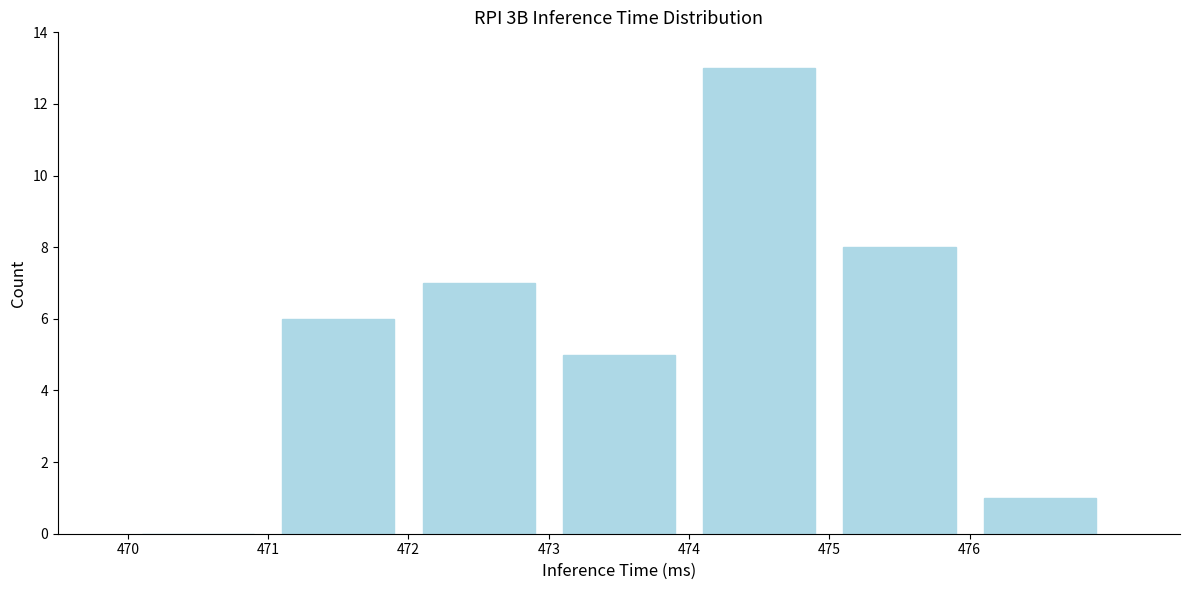

Reading left to right, transcribe this chart: for each bar, give the range it covers on the x-axis and its height. The values are not printed on the chart, so give them approximately, as read against the axis.

470 to 471: 0
471 to 472: 6
472 to 473: 7
473 to 474: 5
474 to 475: 13
475 to 476: 8
476 to 477: 1